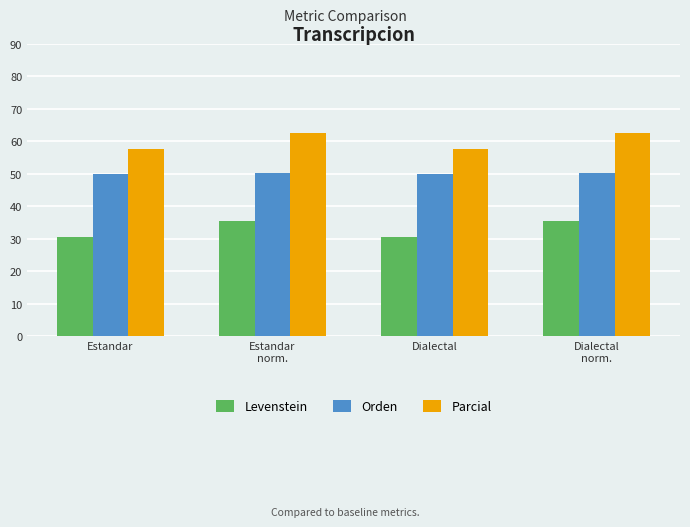

What is the greatest value displayed?

62.7